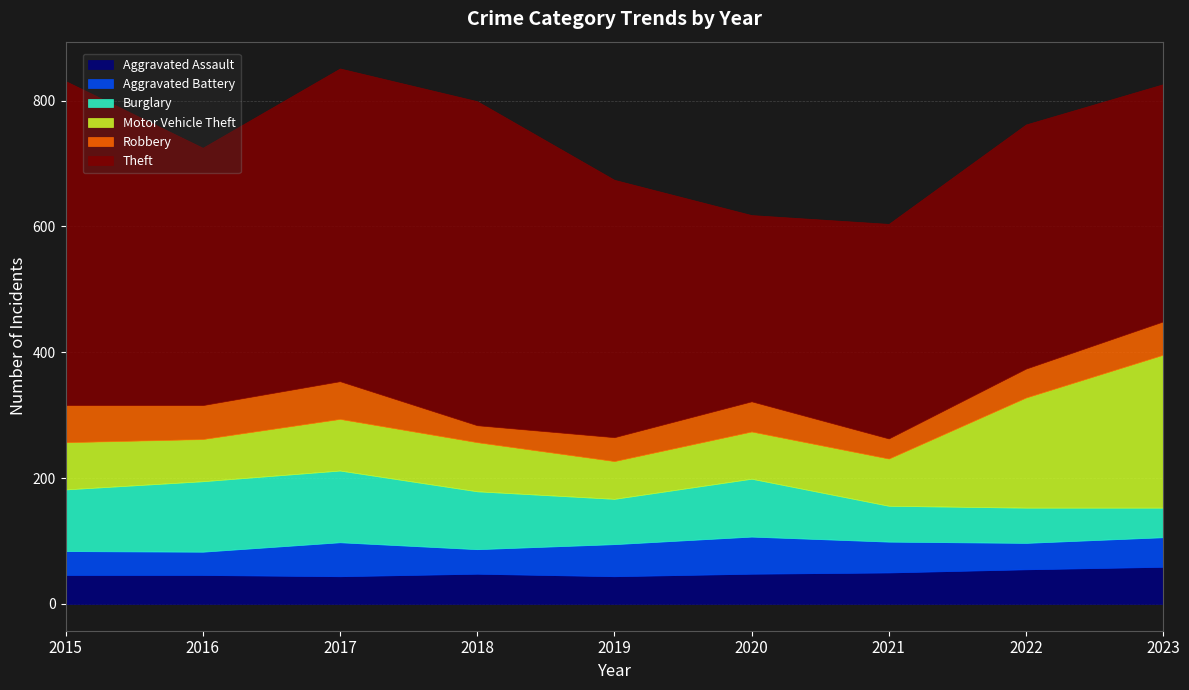

Between 2016 and 2022, which is larger?

2022